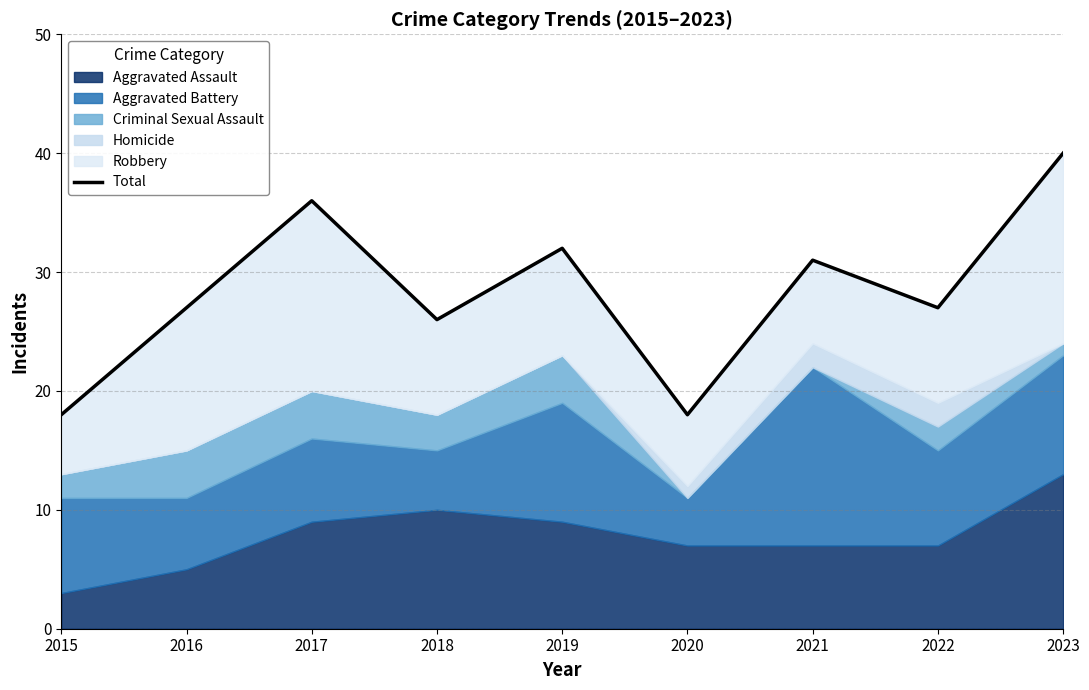

What is the change in value from 2017 to 2022?

-9